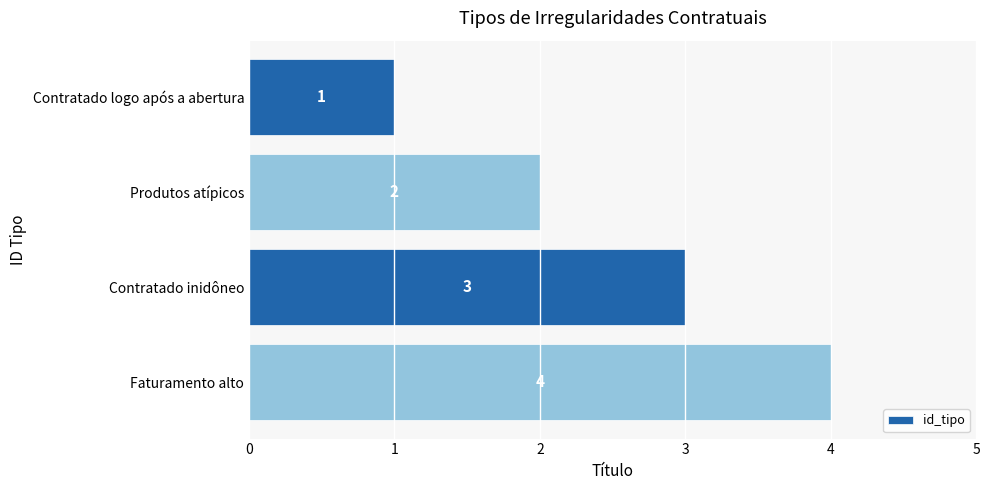

What position from the bottom is Produtos atípicos?

3